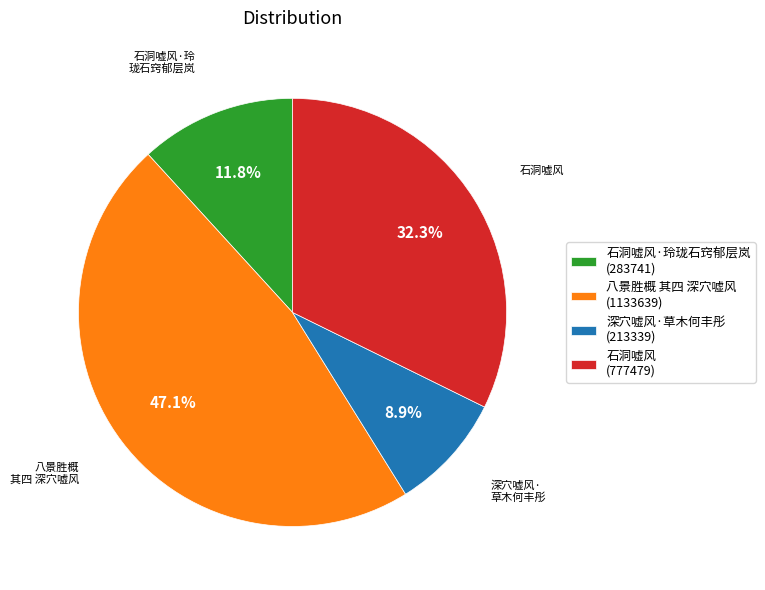

Does any single category account for the majority?

No